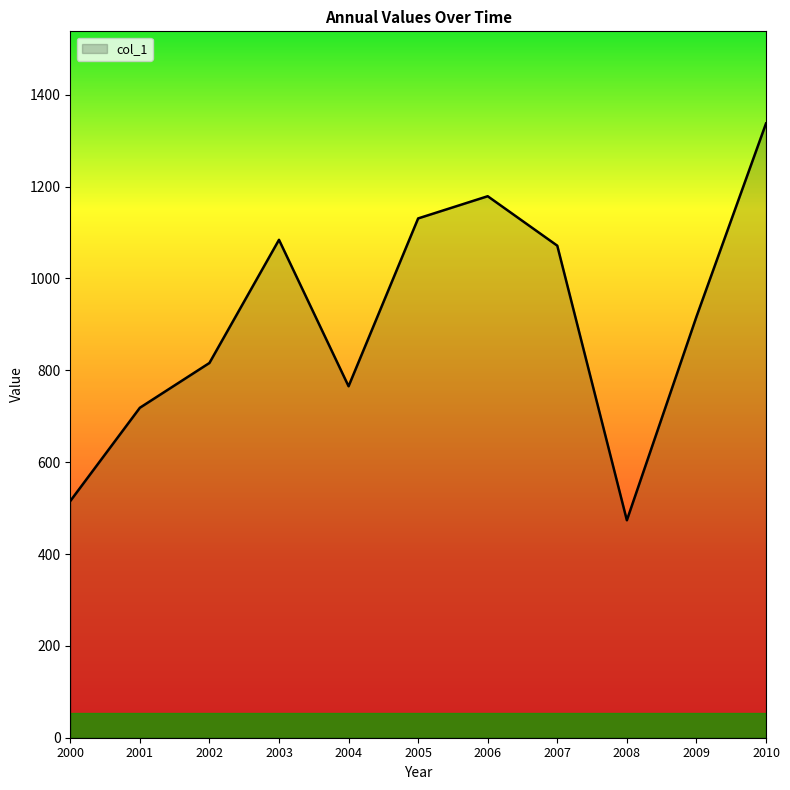

Where is the first local maximum?

2003